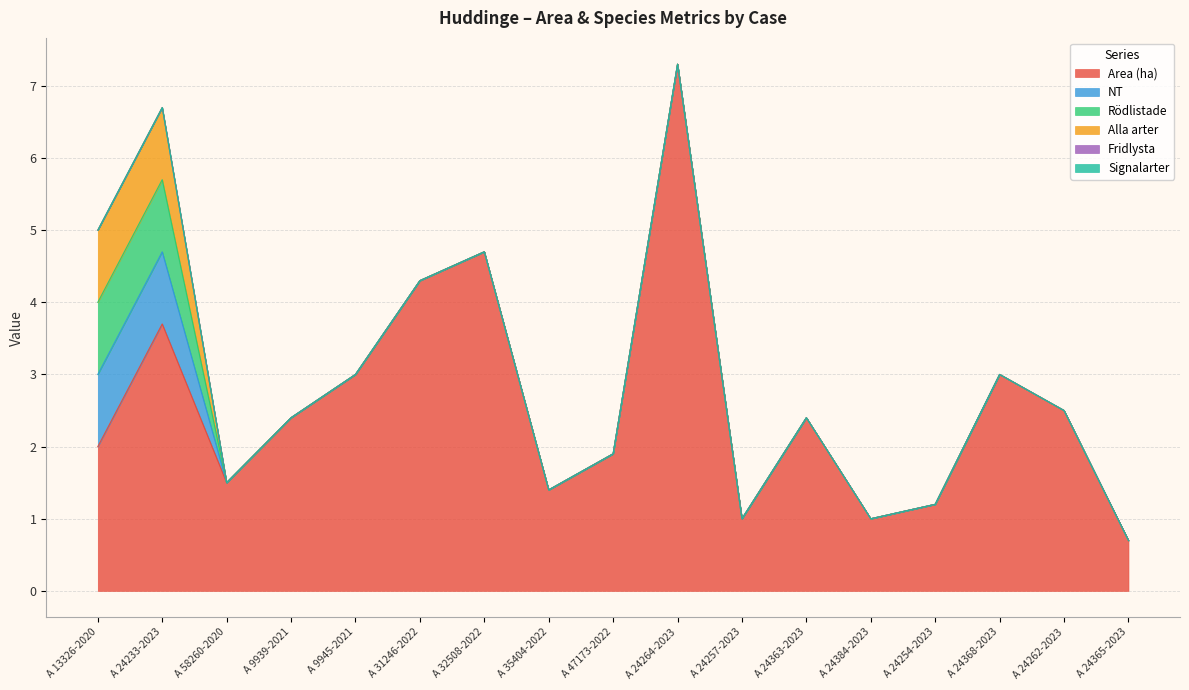

At which category is the sum across all series the highest?

A 24264-2023